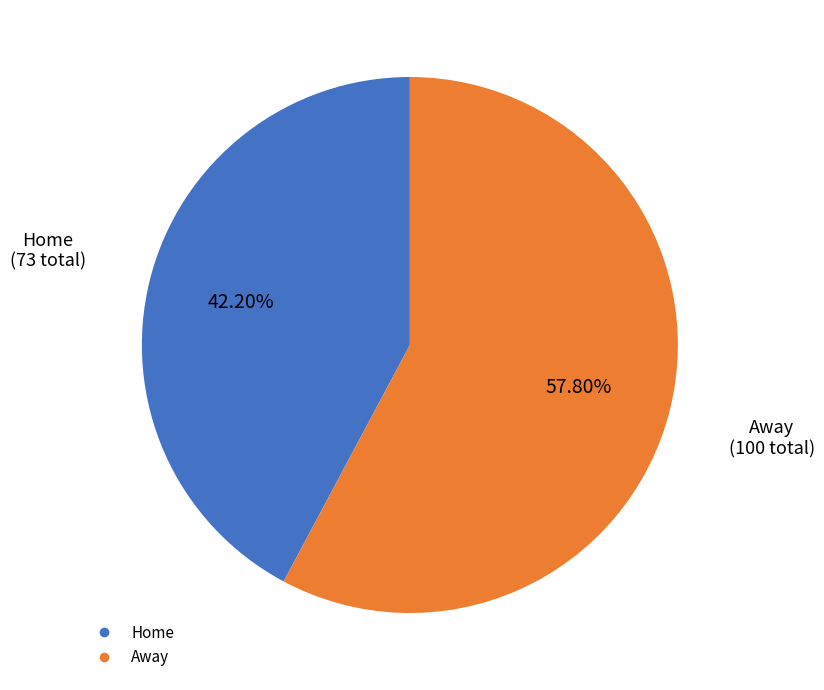

Is there any slice that represents more than half of the pie?

Yes